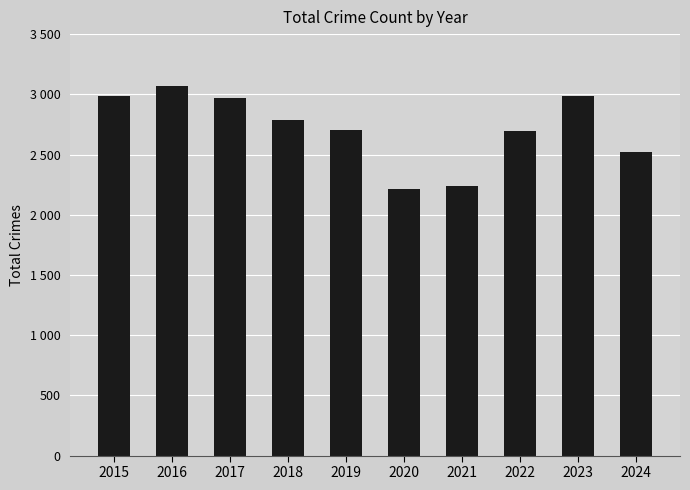

Reading left to right, transcribe all the data shown in this chart.

2015=2987	2016=3071	2017=2973	2018=2787	2019=2700	2020=2211	2021=2237	2022=2698	2023=2986	2024=2519